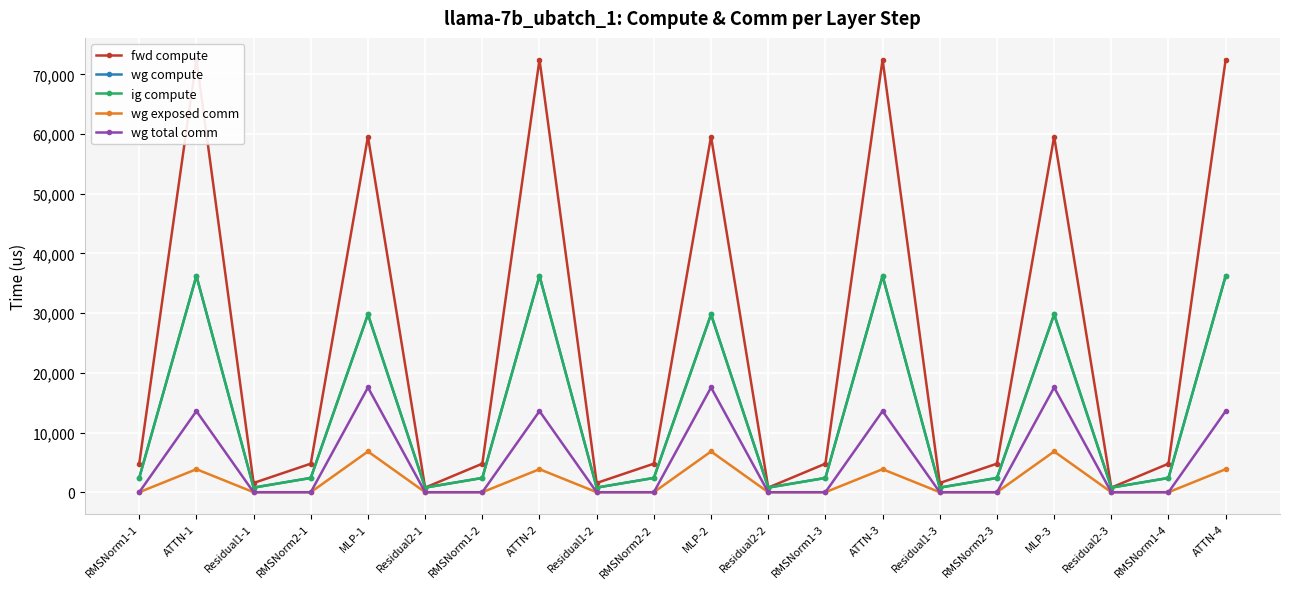

List the labels in order of wg total comm value, largest first.

MLP-1, MLP-3, MLP-2, ATTN-2, ATTN-3, ATTN-4, ATTN-1, RMSNorm1-1, Residual1-1, RMSNorm2-1, Residual2-1, RMSNorm1-2, Residual1-2, RMSNorm2-2, Residual2-2, RMSNorm1-3, Residual1-3, RMSNorm2-3, Residual2-3, RMSNorm1-4